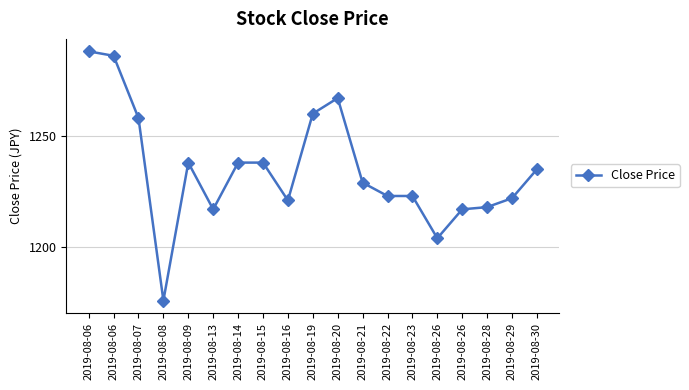

What is the sum of the values at 2019-08-14 and 2019-08-29?

2460